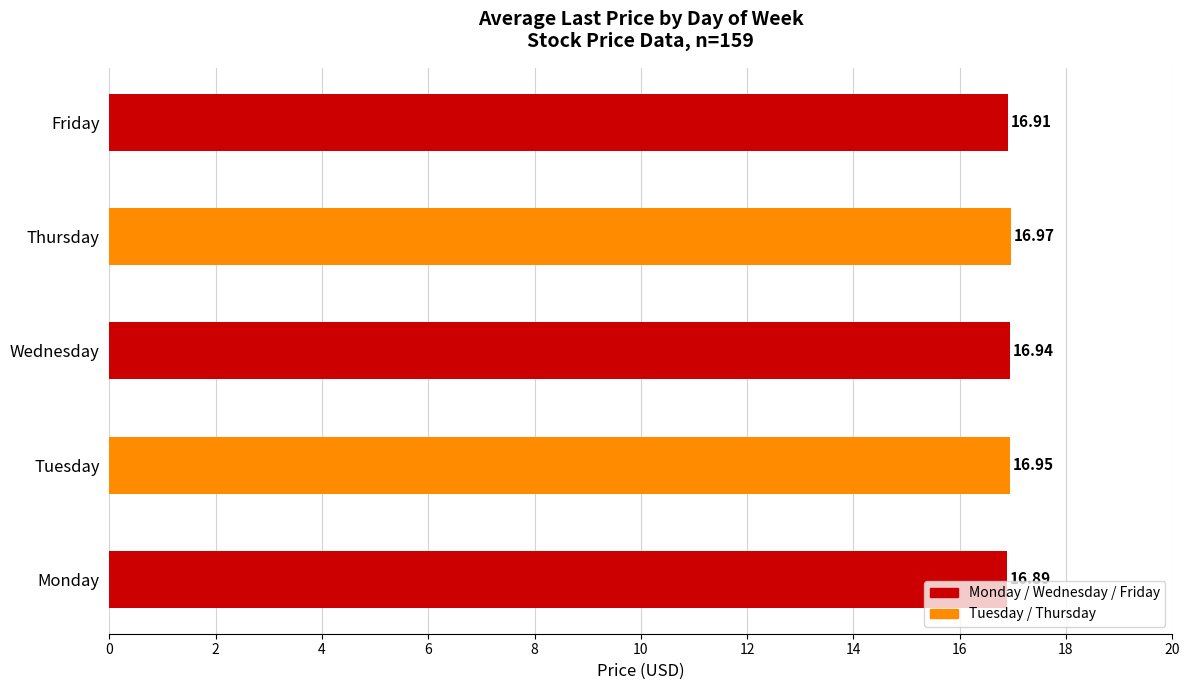

Approximately how many times larger is the value at Monday compared to Wednesday?

1.0